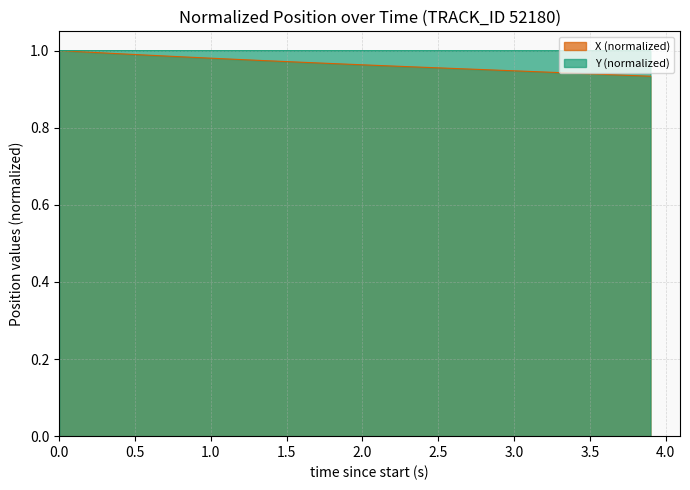

The X (normalized) series shows 0.5 at 2.5. True or false?

False